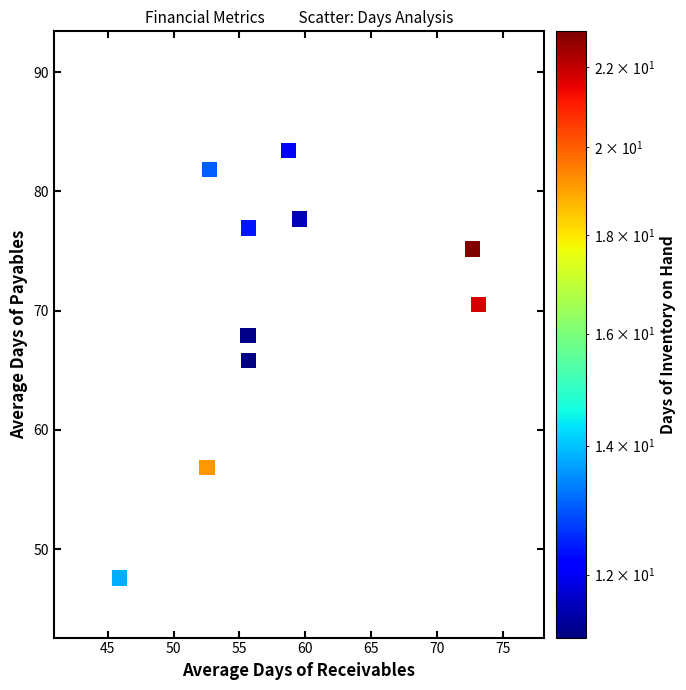

What is the range of X values (max minus min)?

27.3